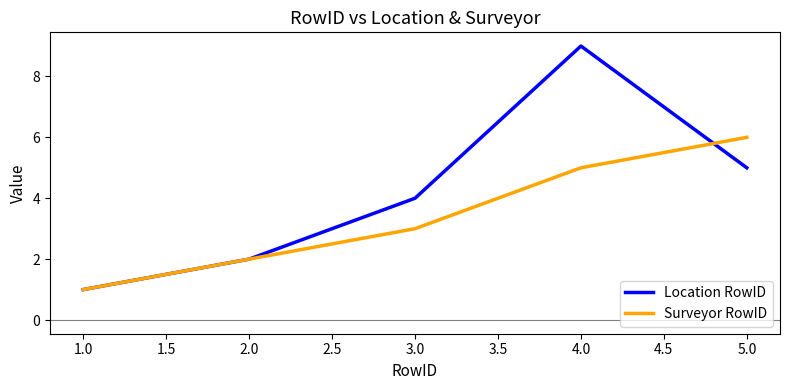

What is the sum of all Surveyor RowID values?

17